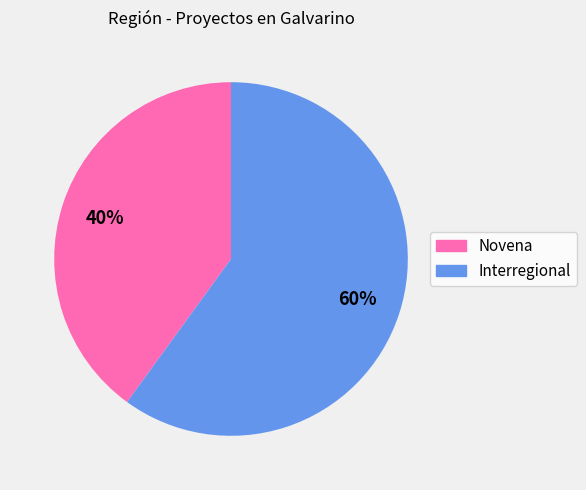

Which category accounts for the majority?

Interregional